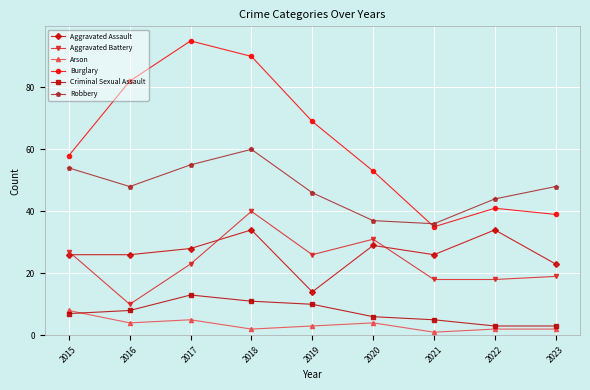

Reading left to right, extract all data points from this chart.

Aggravated Assault: 2015=26	2016=26	2017=28	2018=34	2019=14	2020=29	2021=26	2022=34	2023=23
Aggravated Battery: 2015=27	2016=10	2017=23	2018=40	2019=26	2020=31	2021=18	2022=18	2023=19
Arson: 2015=8	2016=4	2017=5	2018=2	2019=3	2020=4	2021=1	2022=2	2023=2
Burglary: 2015=58	2016=82	2017=95	2018=90	2019=69	2020=53	2021=35	2022=41	2023=39
Criminal Sexual Assault: 2015=7	2016=8	2017=13	2018=11	2019=10	2020=6	2021=5	2022=3	2023=3
Robbery: 2015=54	2016=48	2017=55	2018=60	2019=46	2020=37	2021=36	2022=44	2023=48